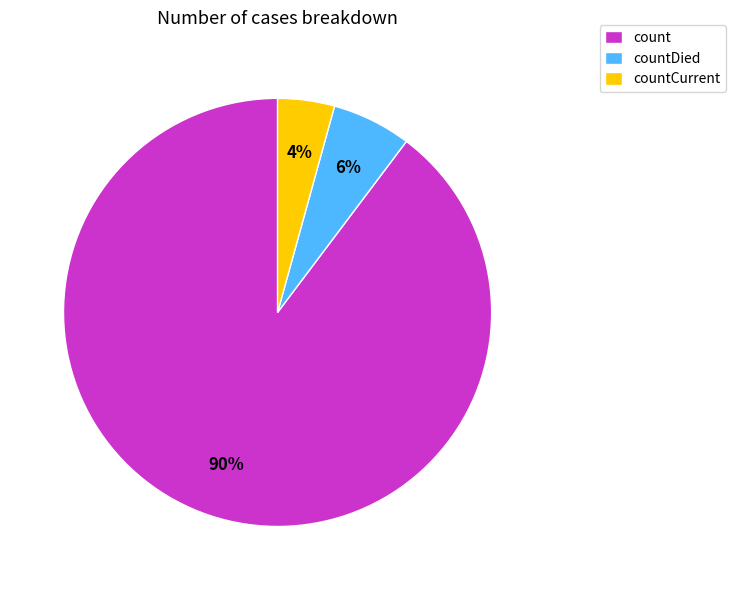

To the nearest percent, what percentage of the pie is countDied?

6%